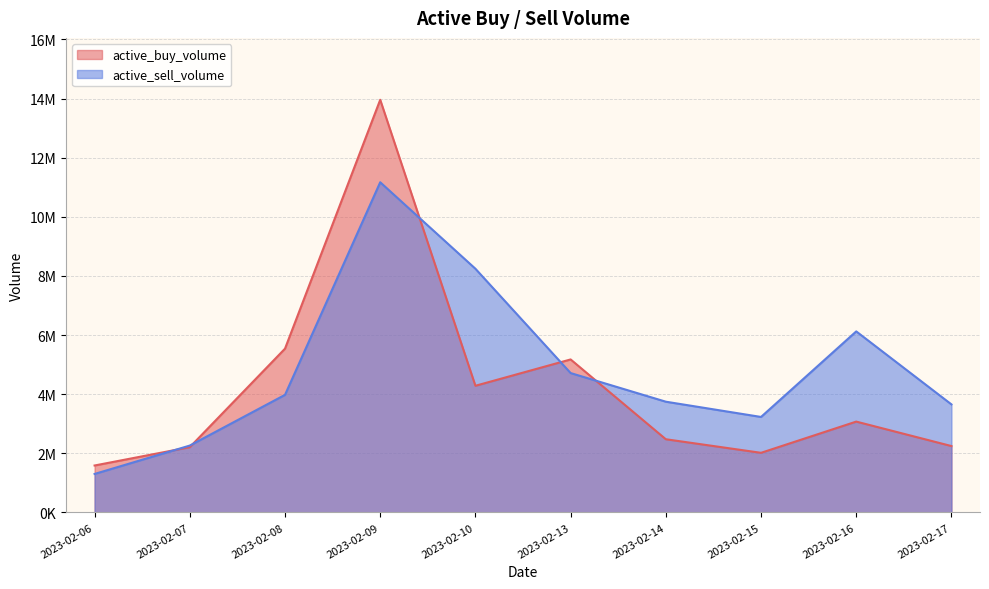

Which label corresponds to the largest value in the chart?

2023-02-09